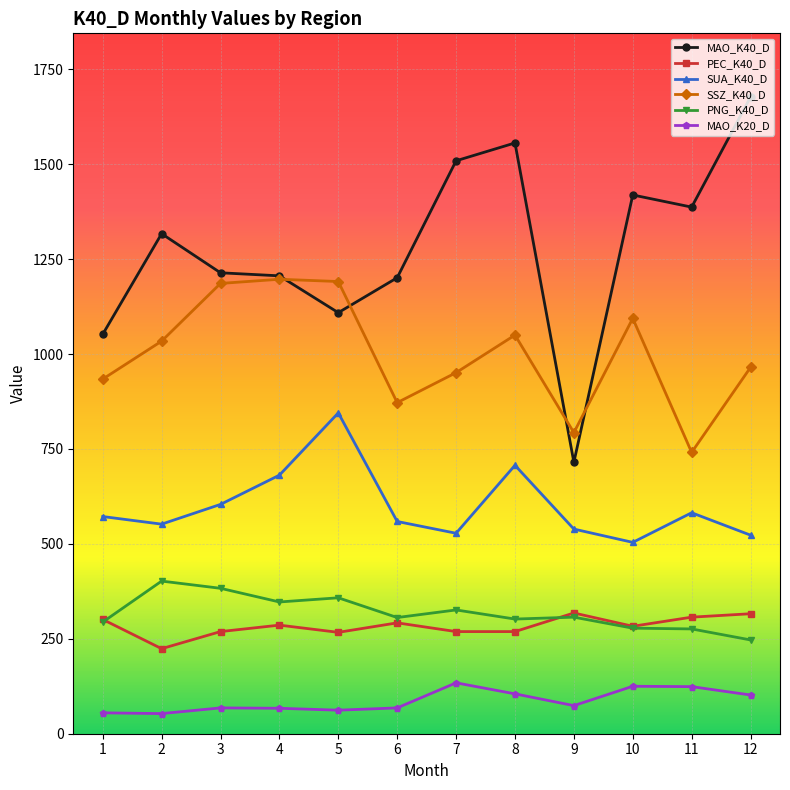

Is it true that PEC_K40_D equals 457 at 7?

False